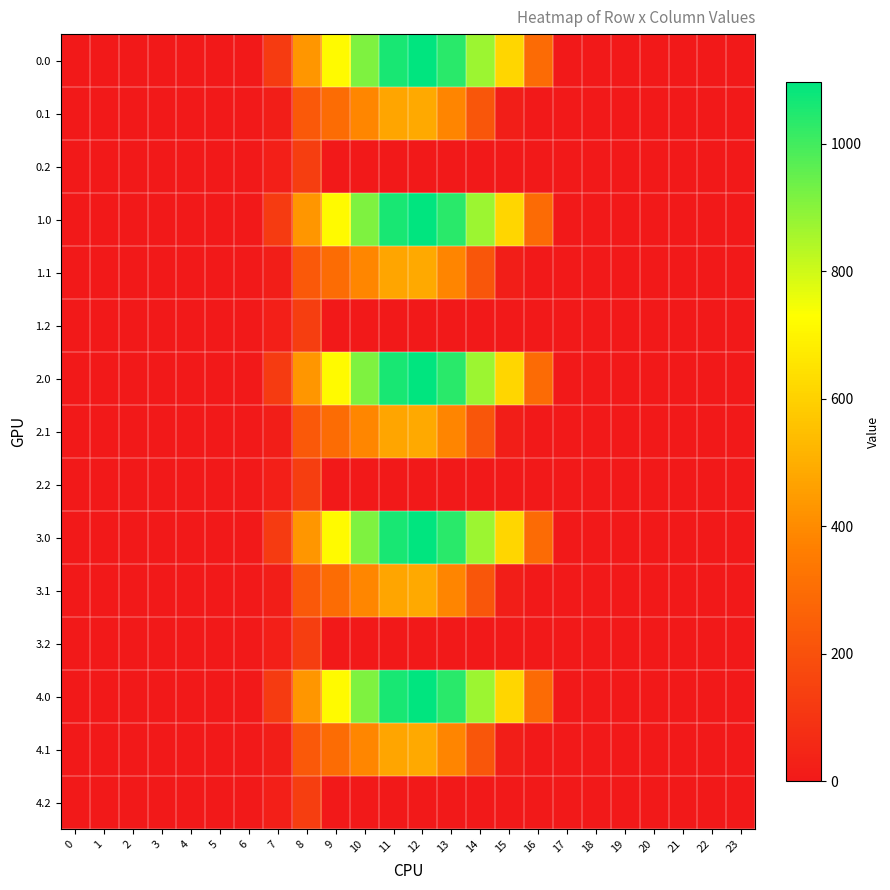

Reading right to left, what are all the values shown in this chart?

0.0: 23=0.0	22=0.0	21=0.0	20=0.0	19=0.0	18=0.0	17=0.0	16=294.5	15=615.9	14=870.6	13=1032.9	12=1096.7	11=1060.3	10=916.2	9=716.9	8=430.3	7=120.6	6=0.0	5=0.0	4=0.0	3=0.0	2=0.0	1=0.0	0=0.0
0.1: 23=0.0	22=0.0	21=0.0	20=0.0	19=0.0	18=0.0	17=0.0	16=0.0	15=17.3	14=219.2	13=382.7	12=485.4	11=471.7	10=388.1	9=295.9	8=227.5	7=17.7	6=0.0	5=0.0	4=0.0	3=0.0	2=0.0	1=0.0	0=0.0
0.2: 23=0.0	22=0.0	21=0.0	20=0.0	19=0.0	18=0.0	17=0.0	16=0.0	15=0.0	14=0.0	13=0.0	12=0.0	11=0.0	10=0.0	9=0.0	8=134.2	7=22.3	6=0.0	5=0.0	4=0.0	3=0.0	2=0.0	1=0.0	0=0.0
1.0: 23=0.0	22=0.0	21=0.0	20=0.0	19=0.0	18=0.0	17=0.0	16=294.5	15=615.9	14=870.6	13=1032.9	12=1096.7	11=1060.3	10=916.2	9=716.9	8=430.3	7=120.6	6=0.0	5=0.0	4=0.0	3=0.0	2=0.0	1=0.0	0=0.0
1.1: 23=0.0	22=0.0	21=0.0	20=0.0	19=0.0	18=0.0	17=0.0	16=0.0	15=17.3	14=219.2	13=382.7	12=485.4	11=471.7	10=388.1	9=295.9	8=227.5	7=17.7	6=0.0	5=0.0	4=0.0	3=0.0	2=0.0	1=0.0	0=0.0
1.2: 23=0.0	22=0.0	21=0.0	20=0.0	19=0.0	18=0.0	17=0.0	16=0.0	15=0.0	14=0.0	13=0.0	12=0.0	11=0.0	10=0.0	9=0.0	8=134.2	7=22.3	6=0.0	5=0.0	4=0.0	3=0.0	2=0.0	1=0.0	0=0.0
2.0: 23=0.0	22=0.0	21=0.0	20=0.0	19=0.0	18=0.0	17=0.0	16=294.5	15=615.9	14=870.6	13=1032.9	12=1096.7	11=1060.3	10=916.2	9=716.9	8=430.3	7=120.6	6=0.0	5=0.0	4=0.0	3=0.0	2=0.0	1=0.0	0=0.0
2.1: 23=0.0	22=0.0	21=0.0	20=0.0	19=0.0	18=0.0	17=0.0	16=0.0	15=17.3	14=219.2	13=382.7	12=485.4	11=471.7	10=388.1	9=295.9	8=227.5	7=17.7	6=0.0	5=0.0	4=0.0	3=0.0	2=0.0	1=0.0	0=0.0
2.2: 23=0.0	22=0.0	21=0.0	20=0.0	19=0.0	18=0.0	17=0.0	16=0.0	15=0.0	14=0.0	13=0.0	12=0.0	11=0.0	10=0.0	9=0.0	8=134.2	7=22.3	6=0.0	5=0.0	4=0.0	3=0.0	2=0.0	1=0.0	0=0.0
3.0: 23=0.0	22=0.0	21=0.0	20=0.0	19=0.0	18=0.0	17=0.0	16=294.5	15=615.9	14=870.6	13=1032.9	12=1096.7	11=1060.3	10=916.2	9=716.9	8=430.3	7=120.6	6=0.0	5=0.0	4=0.0	3=0.0	2=0.0	1=0.0	0=0.0
3.1: 23=0.0	22=0.0	21=0.0	20=0.0	19=0.0	18=0.0	17=0.0	16=0.0	15=17.3	14=219.2	13=382.7	12=485.4	11=471.7	10=388.1	9=295.9	8=227.5	7=17.7	6=0.0	5=0.0	4=0.0	3=0.0	2=0.0	1=0.0	0=0.0
3.2: 23=0.0	22=0.0	21=0.0	20=0.0	19=0.0	18=0.0	17=0.0	16=0.0	15=0.0	14=0.0	13=0.0	12=0.0	11=0.0	10=0.0	9=0.0	8=134.2	7=22.3	6=0.0	5=0.0	4=0.0	3=0.0	2=0.0	1=0.0	0=0.0
4.0: 23=0.0	22=0.0	21=0.0	20=0.0	19=0.0	18=0.0	17=0.0	16=294.5	15=615.9	14=870.6	13=1032.9	12=1096.7	11=1060.3	10=916.2	9=716.9	8=430.3	7=120.6	6=0.0	5=0.0	4=0.0	3=0.0	2=0.0	1=0.0	0=0.0
4.1: 23=0.0	22=0.0	21=0.0	20=0.0	19=0.0	18=0.0	17=0.0	16=0.0	15=17.3	14=219.2	13=382.7	12=485.4	11=471.7	10=388.1	9=295.9	8=227.5	7=17.7	6=0.0	5=0.0	4=0.0	3=0.0	2=0.0	1=0.0	0=0.0
4.2: 23=0.0	22=0.0	21=0.0	20=0.0	19=0.0	18=0.0	17=0.0	16=0.0	15=0.0	14=0.0	13=0.0	12=0.0	11=0.0	10=0.0	9=0.0	8=134.2	7=22.3	6=0.0	5=0.0	4=0.0	3=0.0	2=0.0	1=0.0	0=0.0